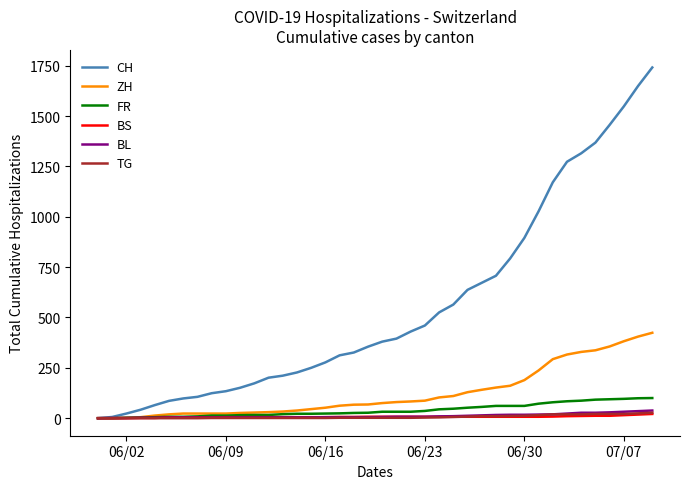

Which series has the largest total across all categories?

CH